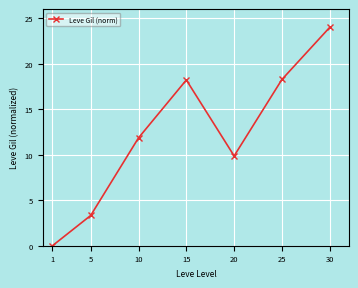

How many values are below 11?

3